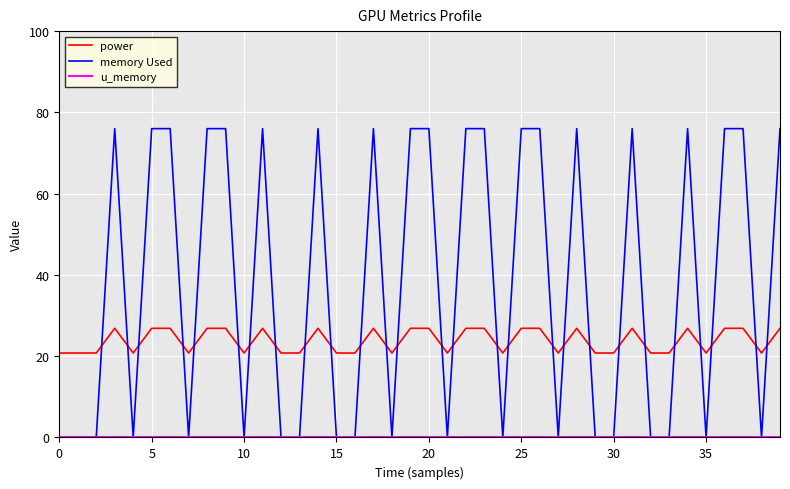

What is the sum of all memory Used values?

1520.0